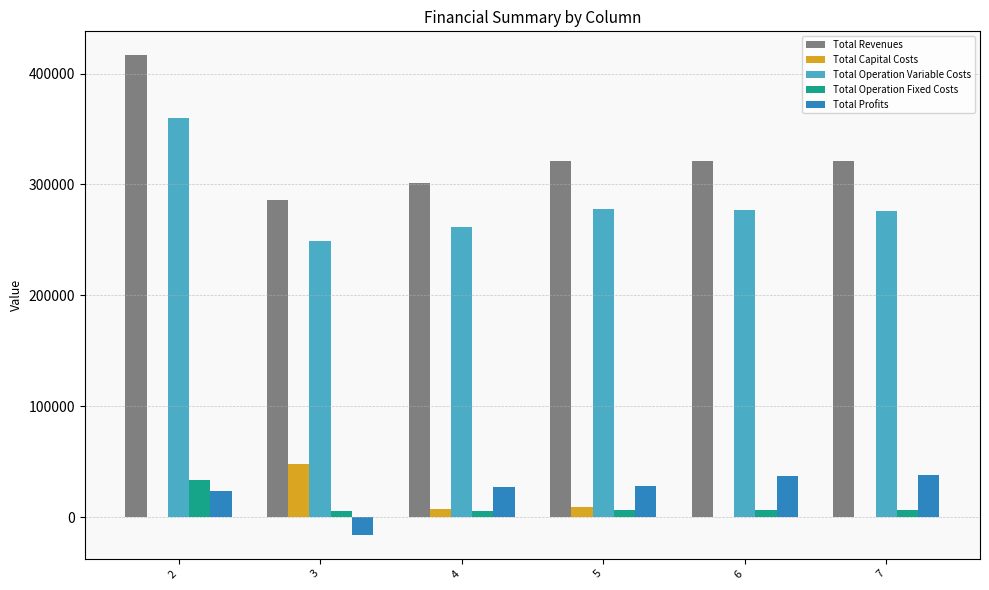

What is the highest value of the Total Operation Variable Costs series?

359509.3